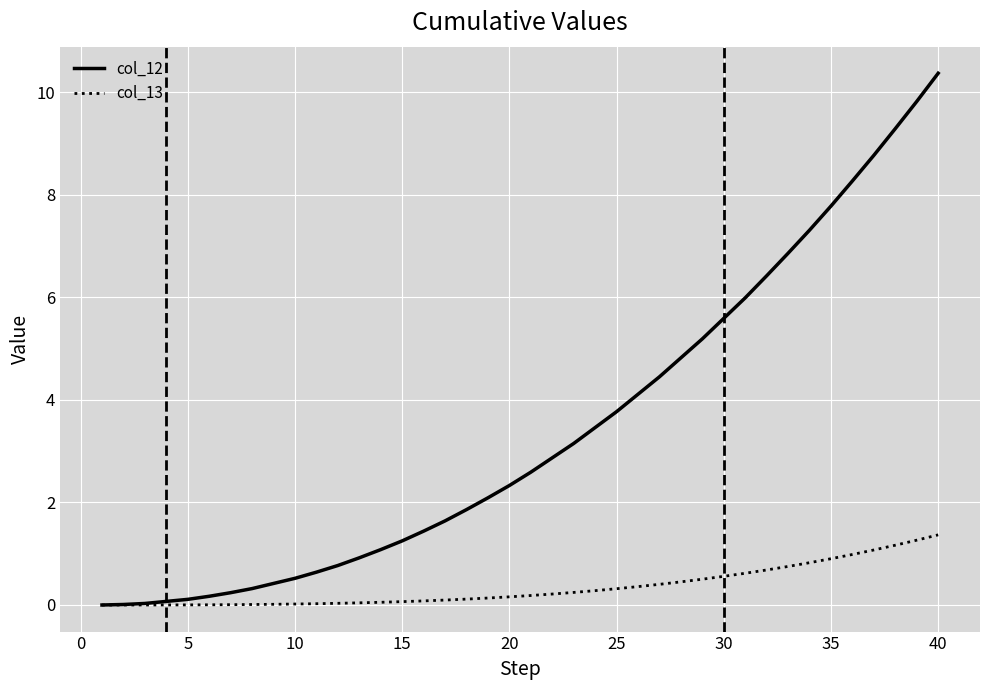

List the series in order of their peak value, highest first.

col_12, col_13